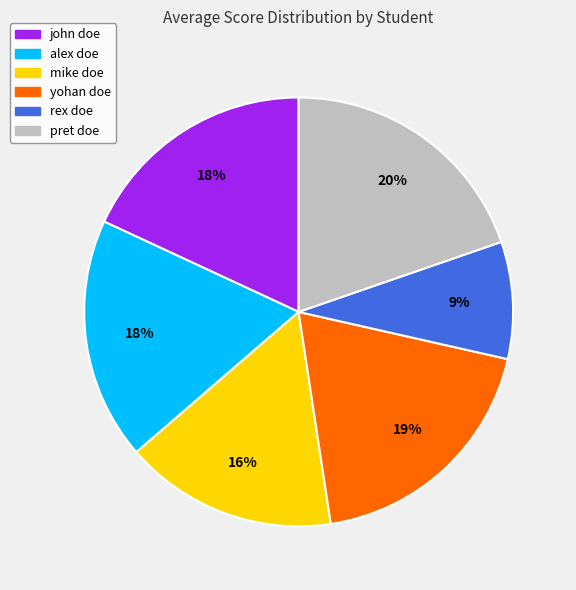

Is mike doe the majority of the pie?

No